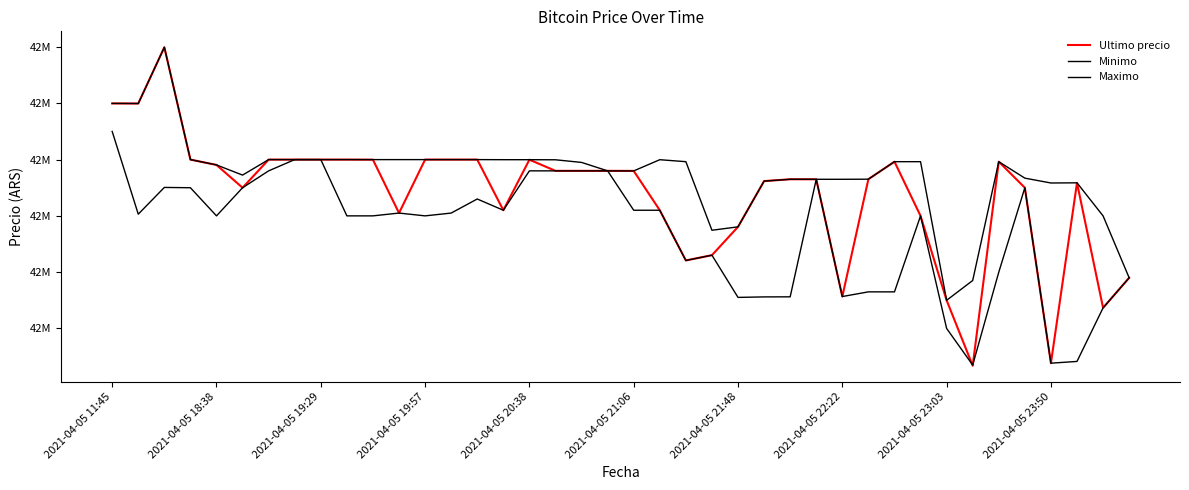

Between which two adjacent categories do Ultimo precio and Maximo first intersect?

32 and 33